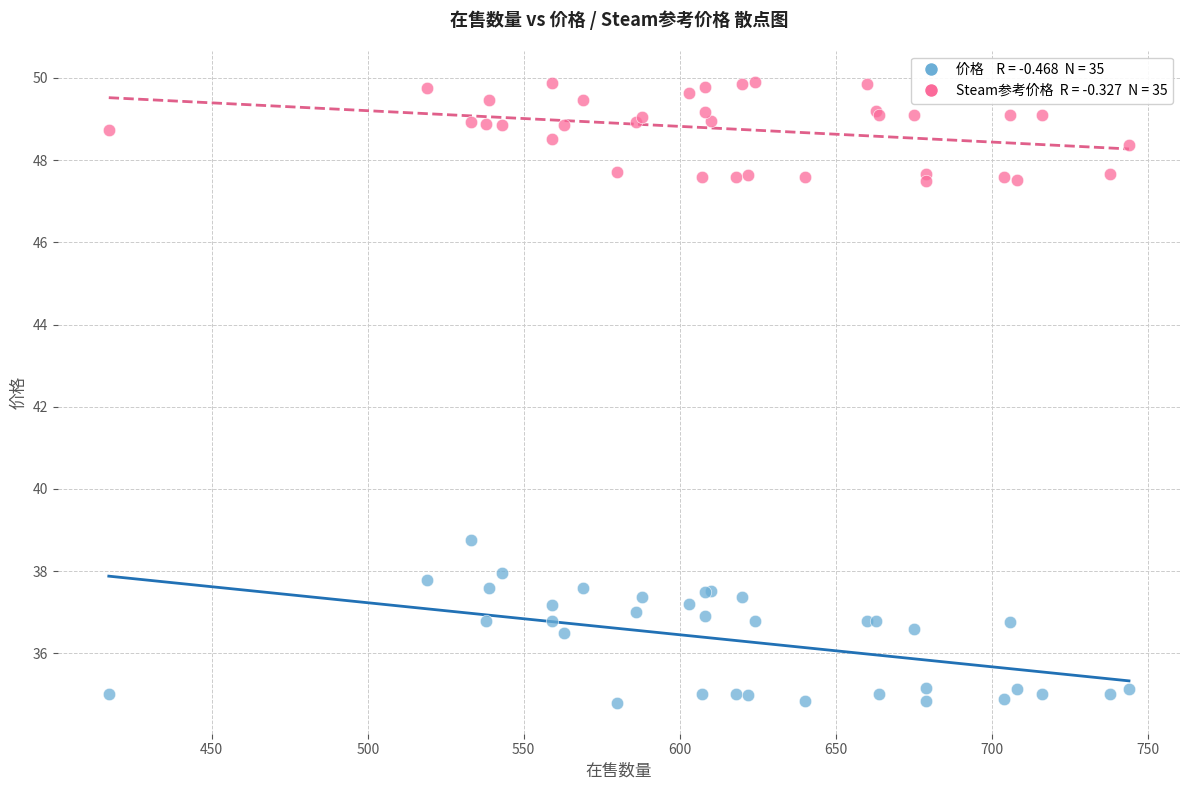

Across all series, what Y value is closest to 42?

38.8